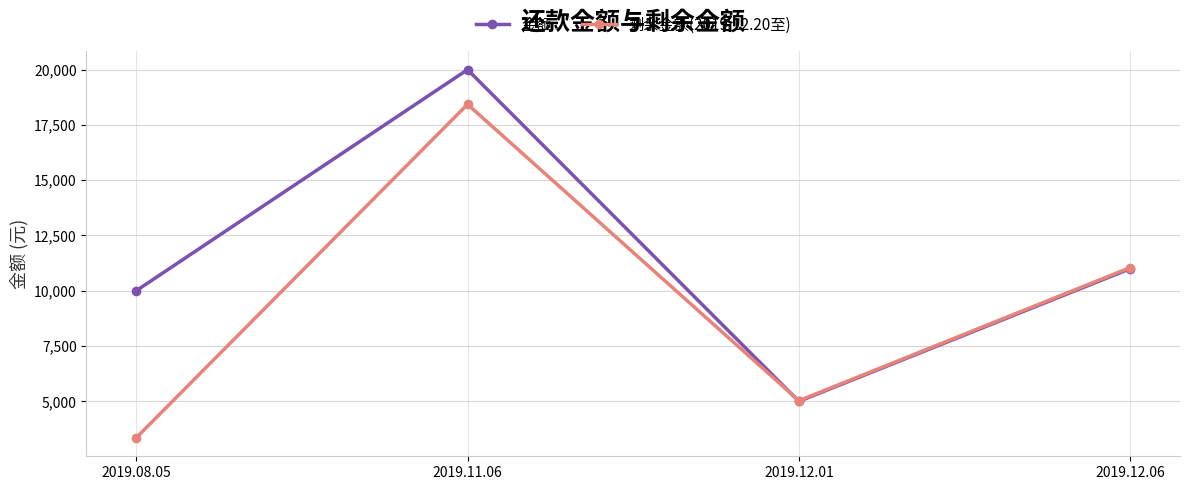

How many interior local peaks does the 金额 series have?

1